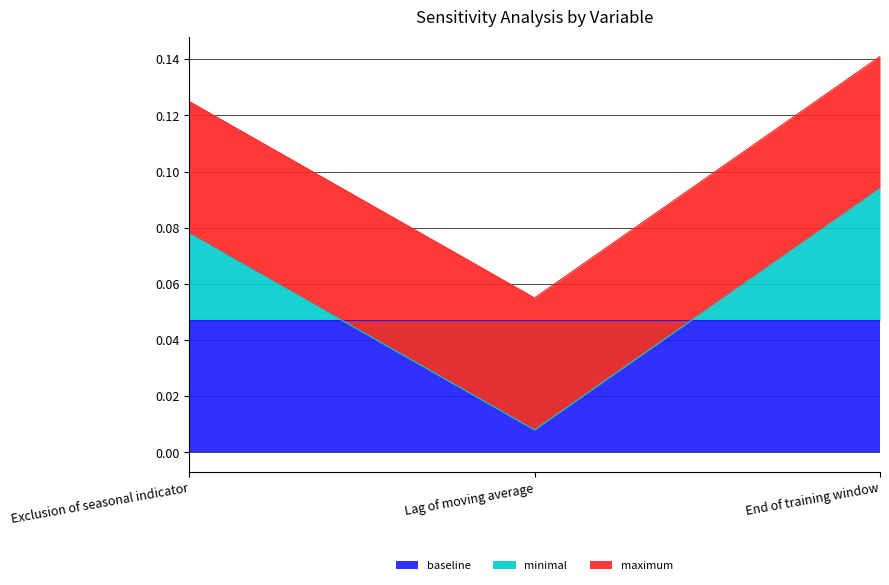

Which category has the lowest value across all series?

Lag of moving average